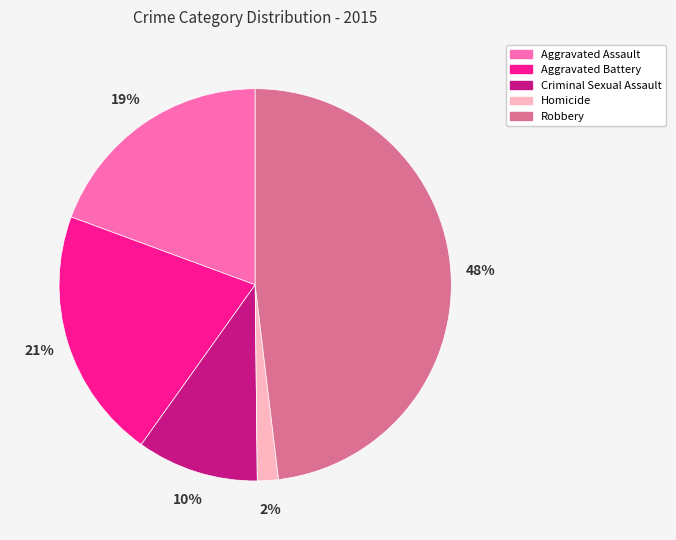

The Criminal Sexual Assault slice represents 17% of the pie. True or false?

False